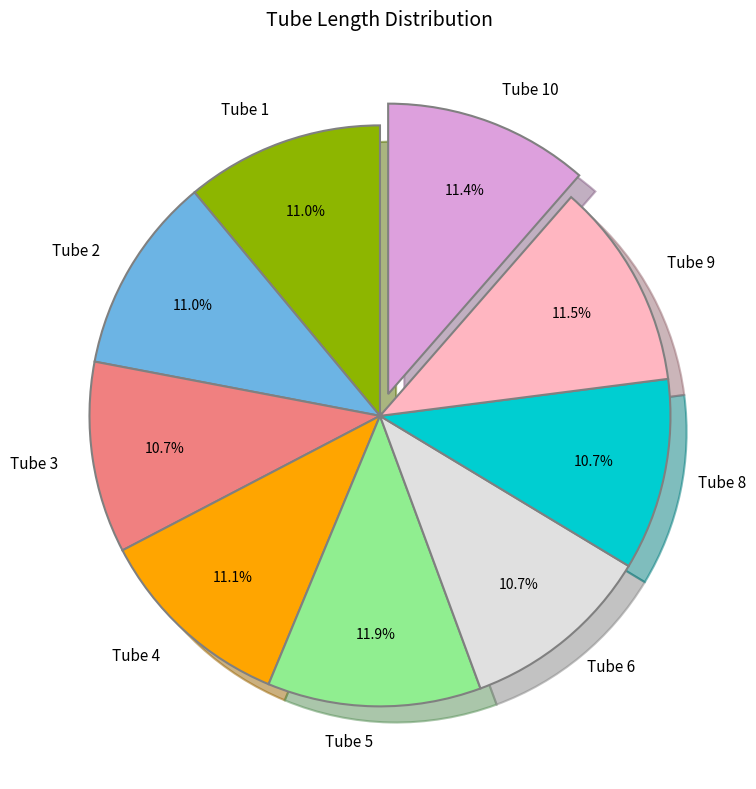

Is there a majority slice in this chart?

No